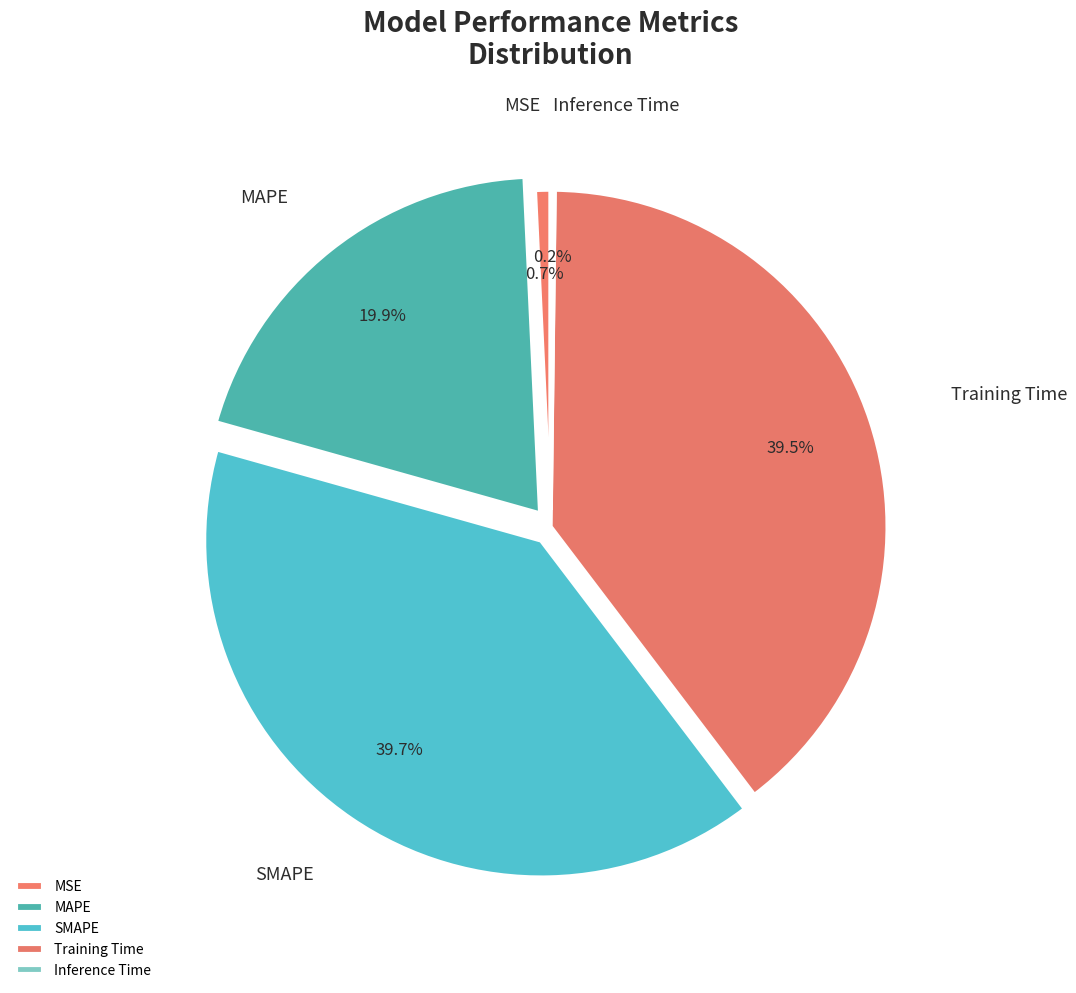

To the nearest percent, what is the combined percentage of MAPE and MSE?

21%